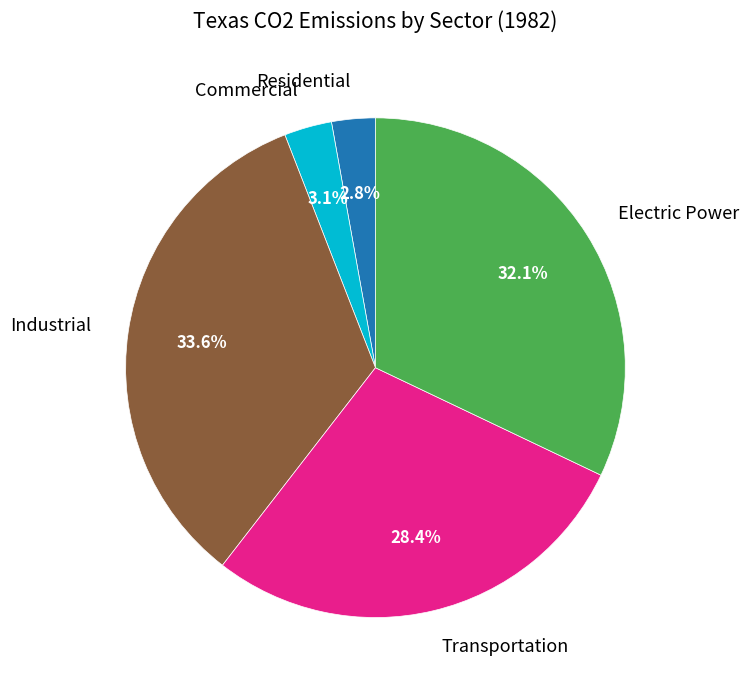

What is the largest slice in the pie chart?

Industrial